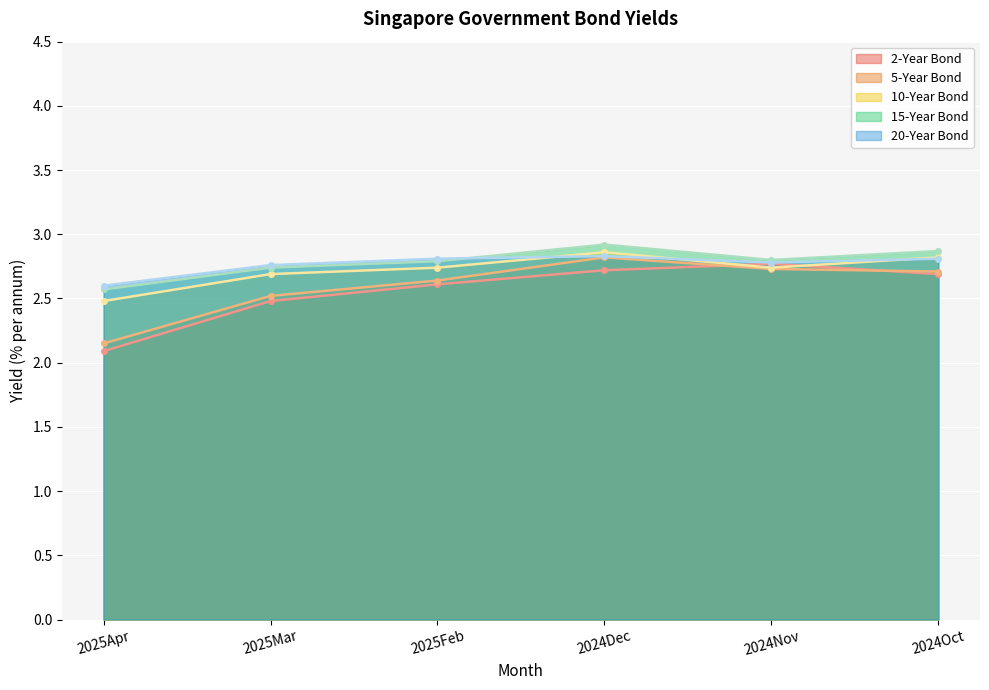

The 20-Year Bond series shows 3.8 at 2024Nov. True or false?

False